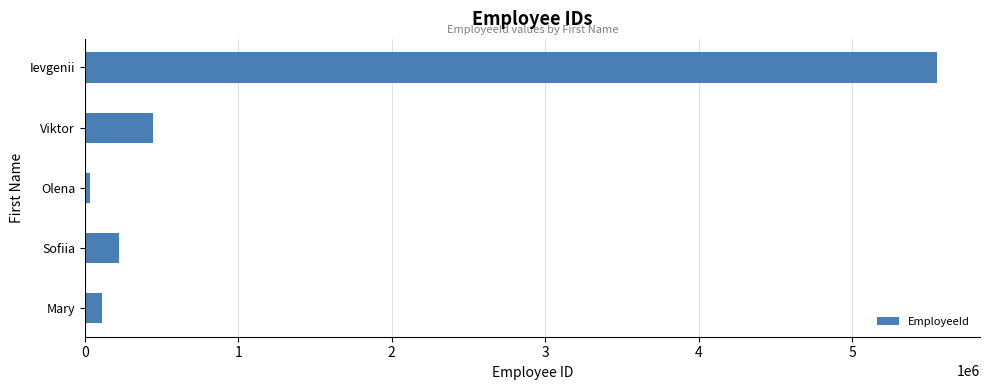

What is the approximate value at Ievgenii?

5555556